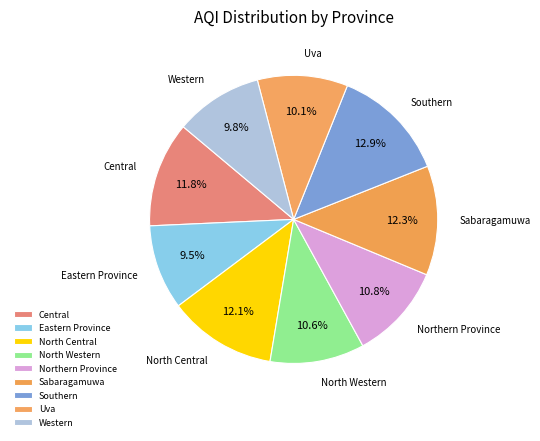

What is the ratio of the value at North Western to the value at Central?

0.9